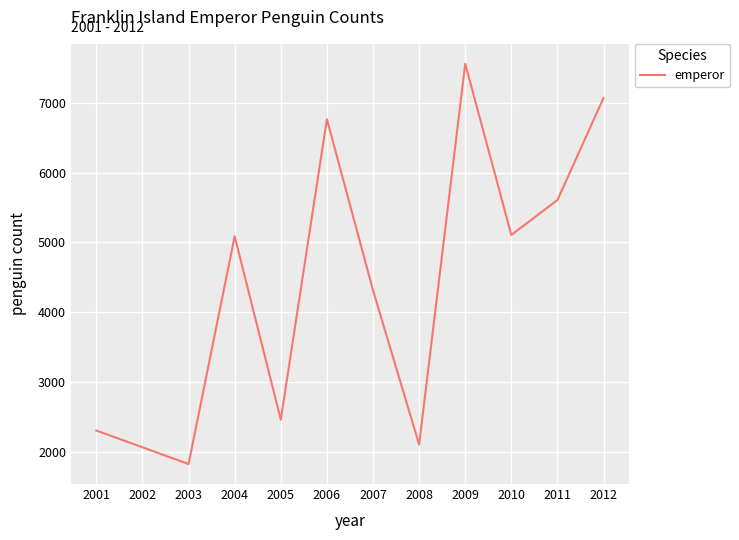

What is the difference between the maximum and minimum values?

5737